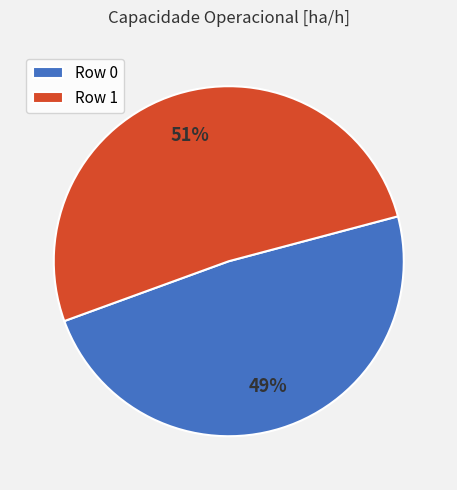

Which category has the biggest portion of the pie?

Row 1